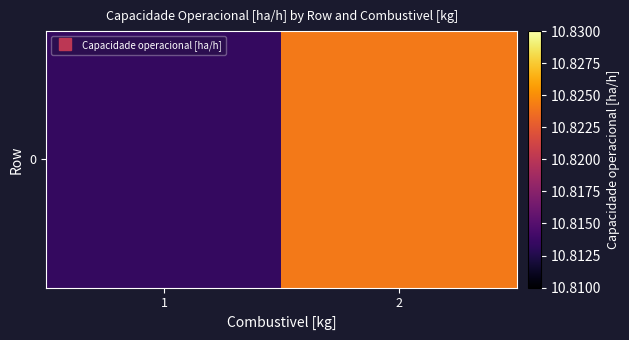

Rank the categories by value from lowest to highest.

1, 2